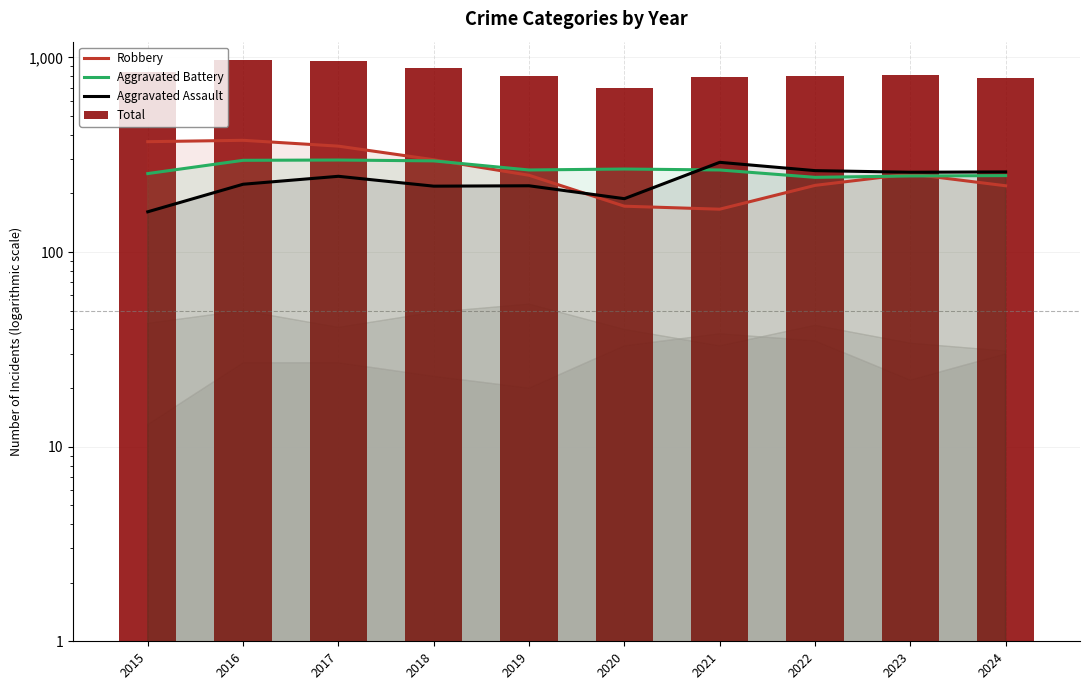

How many data points in Robbery are above 252?

4